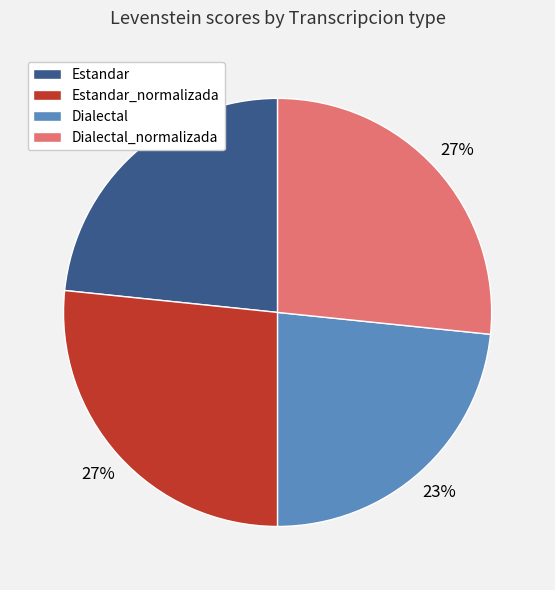

What percentage is the Dialectal slice, to the nearest percent?

23%